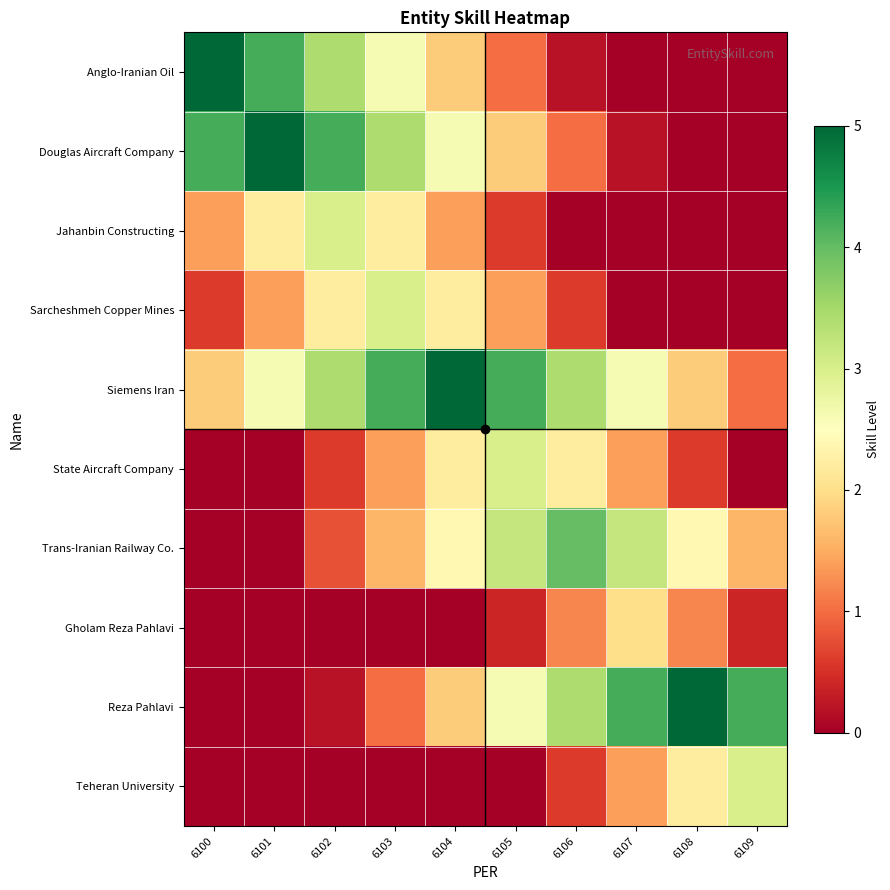

How many data points does each series have?

10